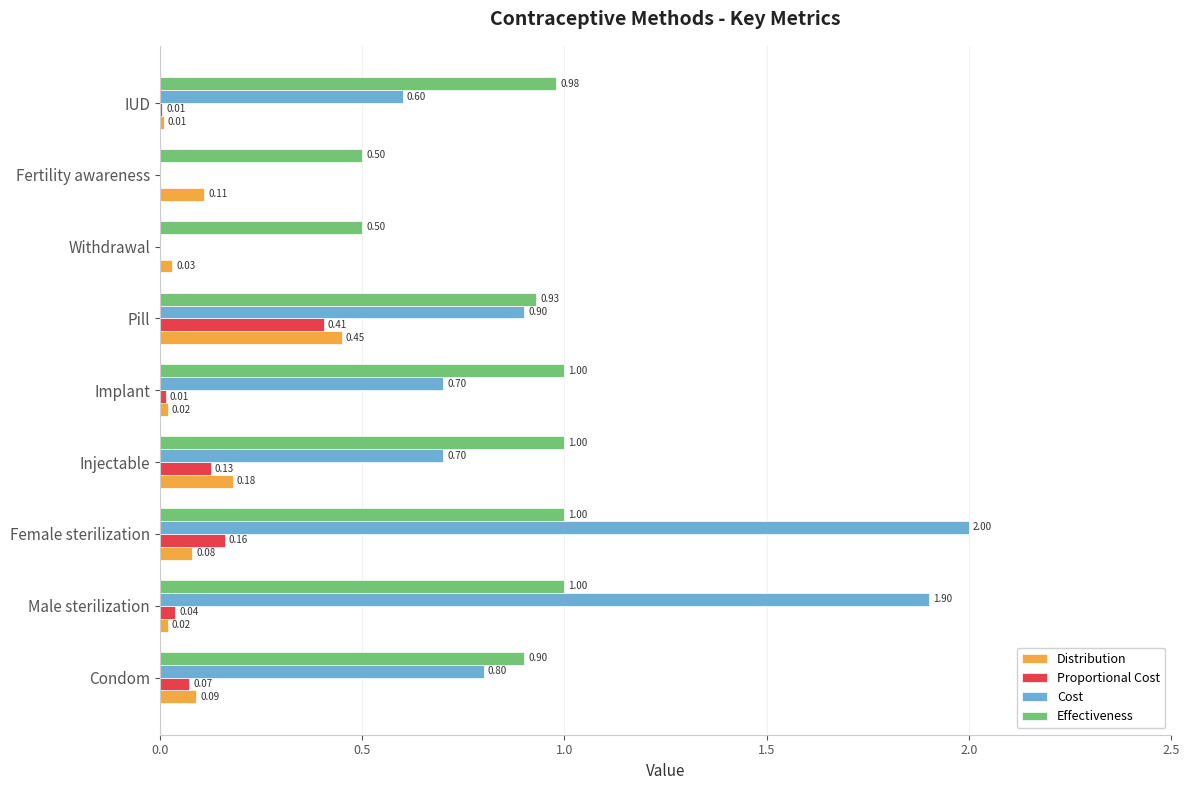

Which series has the largest total across all categories?

Effectiveness